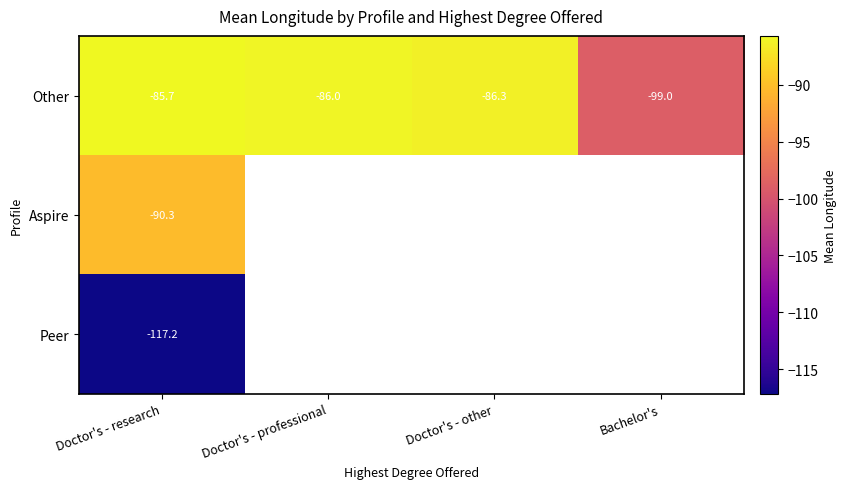

Where does the Other series first go above -86?

Doctor's - research